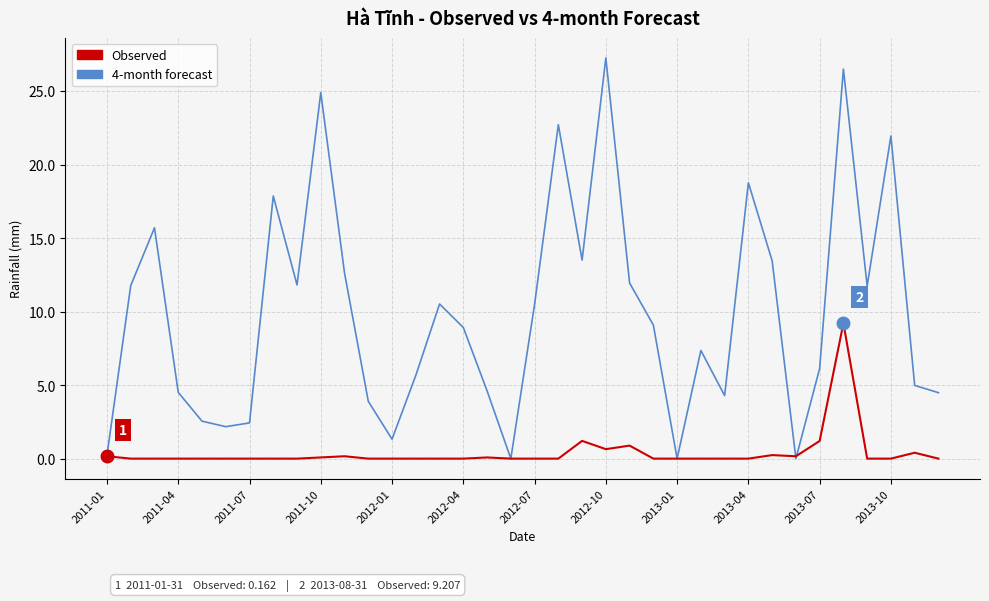

What is the greatest value displayed?

27.2